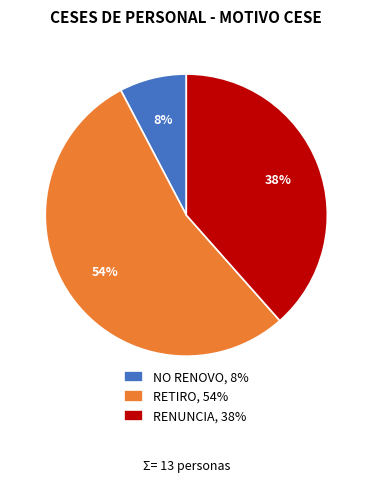

What percentage is the RETIRO slice, to the nearest percent?

54%